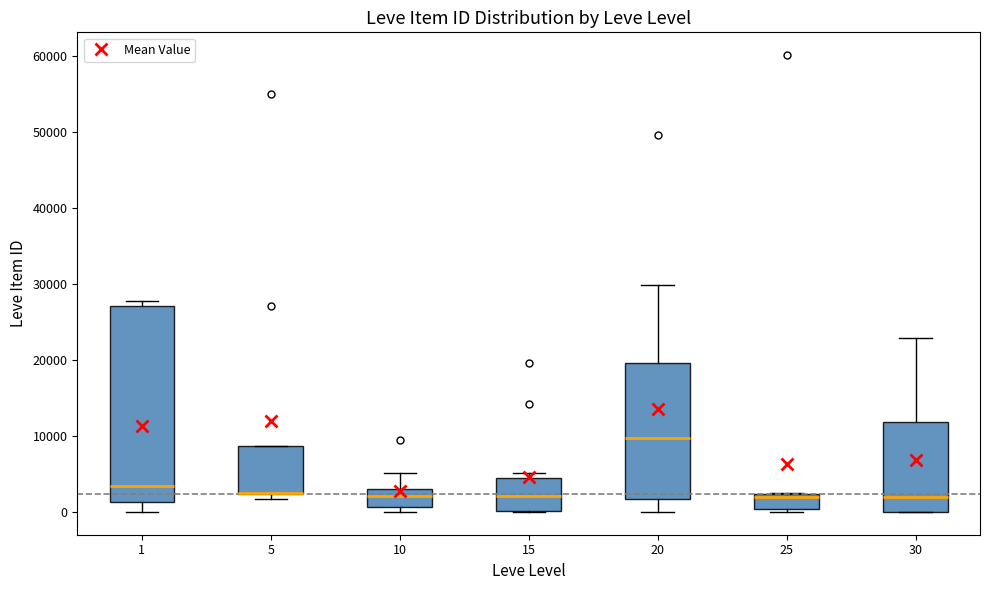

Reading left to right, read every box against the y-axis: the position of its median line, the range the box covers, and the ends of its whiskers. The values are not printed on the chart, so give them approximately, as read against the axis.

1: median 3000, box 1000 to 27000, whiskers 0 to 28000
5: median 2000 (drawn on the box's lower edge), box 2000 to 9000, whiskers 2000 (just below the box's lower edge) to 9000
10: median 2000, box 1000 to 3000, whiskers 0 to 5000
15: median 2000, box 0 to 4000, whiskers 0 to 5000
20: median 10000, box 2000 to 20000, whiskers 0 to 30000
25: median 2000 (just below the box's upper edge), box 0 to 2000, whiskers 0 (just below the box's lower edge) to 2000
30: median 2000, box 0 to 12000, whiskers 0 to 23000